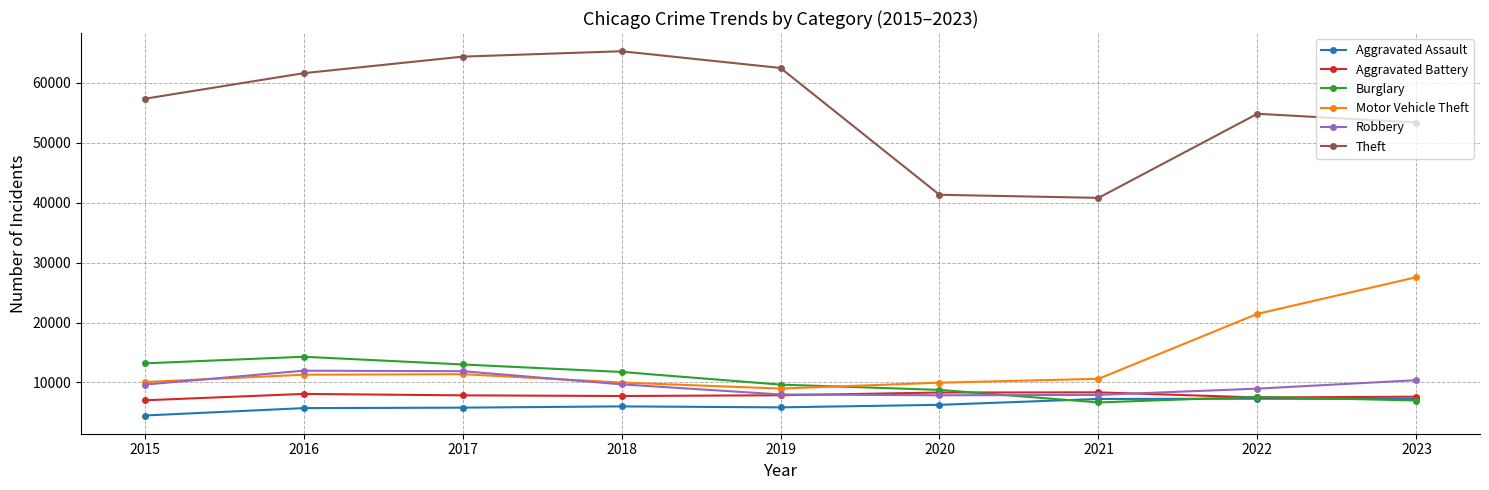

What is the average value of the Motor Vehicle Theft series?

13475